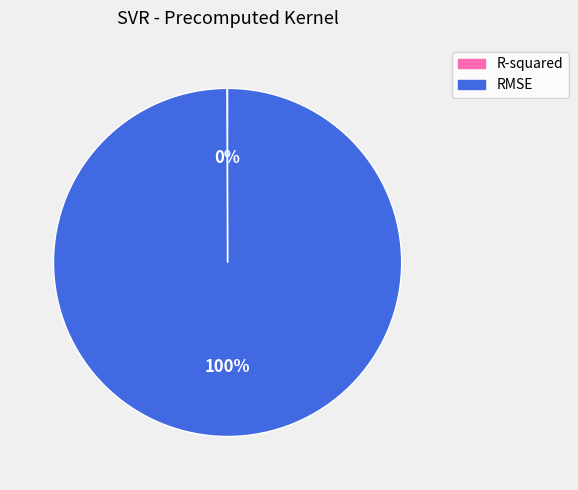

Is it true that RMSE is 100% of the pie?

True